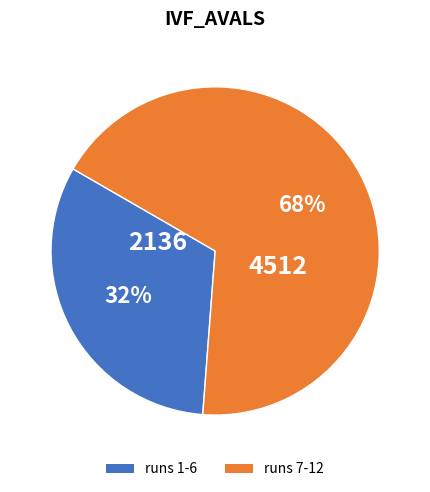

Does any single category account for the majority?

Yes